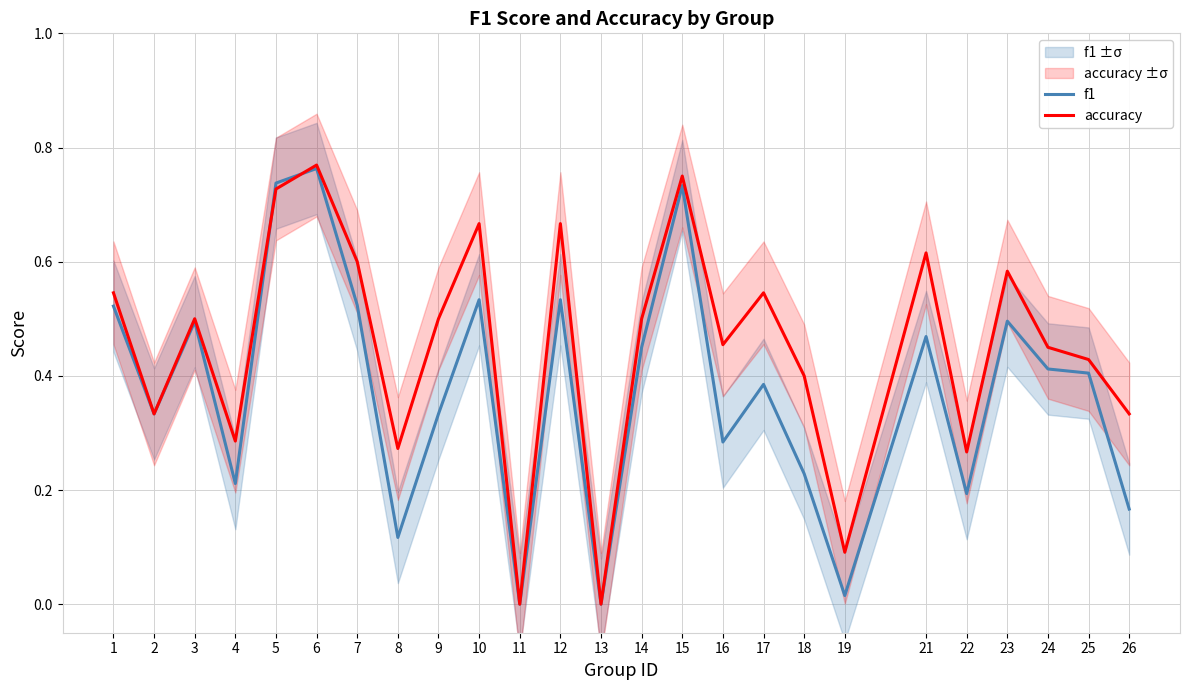

What is the total value across all series at 16?

0.7